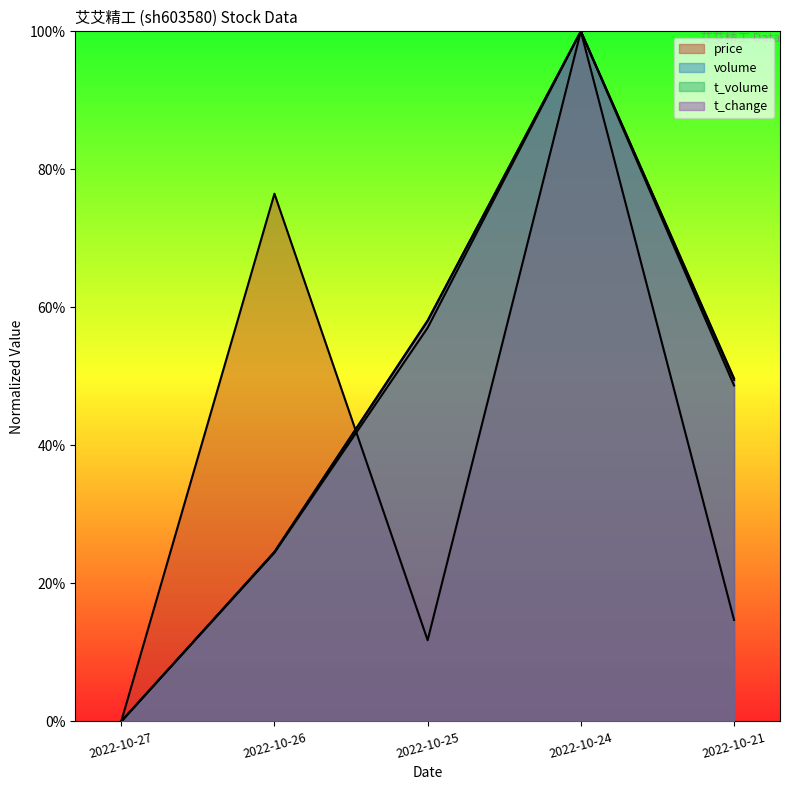

True or false: t_change and volume cross at least once.

False